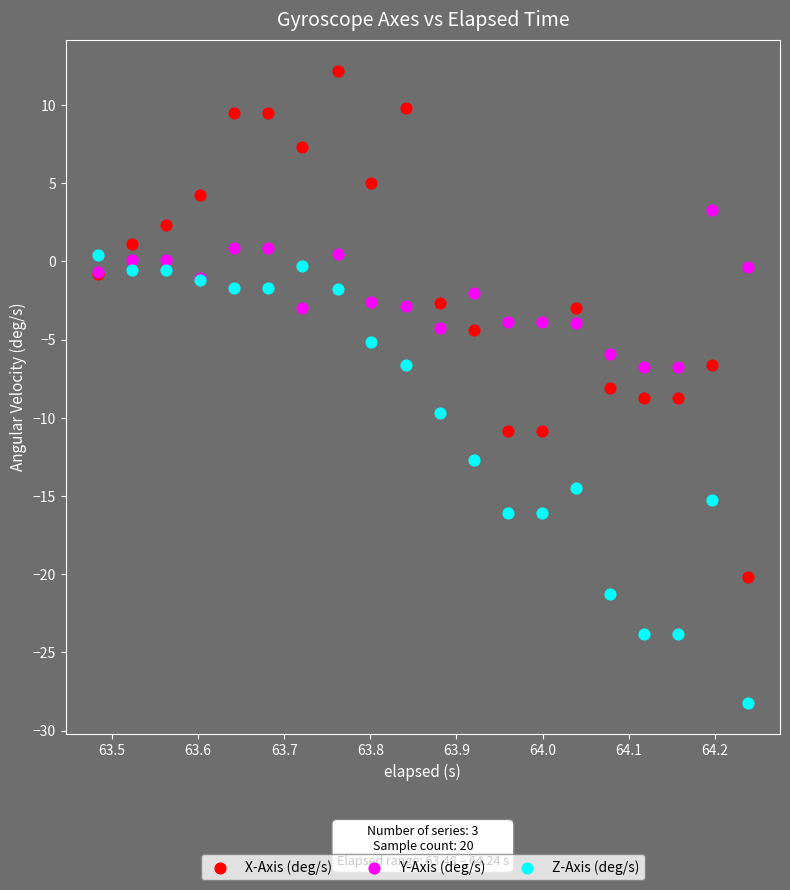

Which series has the largest Y range (max minus min)?

X-Axis (deg/s)